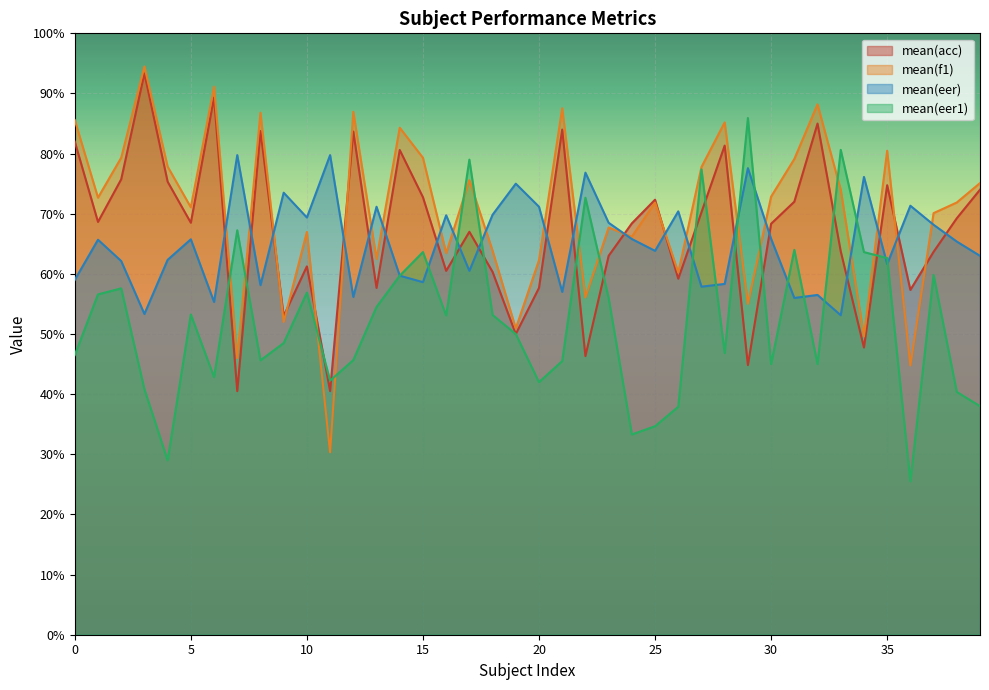

What is the sum of the mean(acc) values at 18 and 33?

124.1